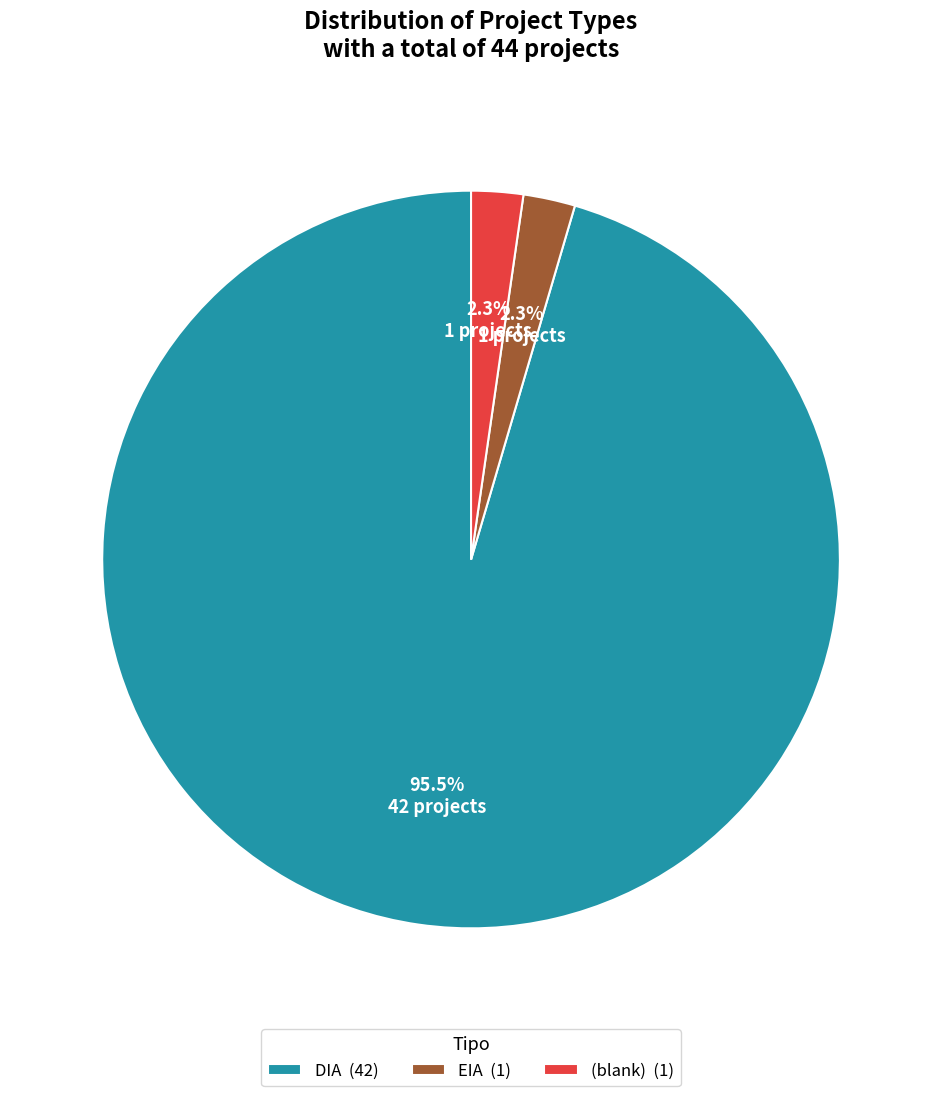

What is the ratio of the value at EIA (1) to the value at (blank) (1)?

1.0